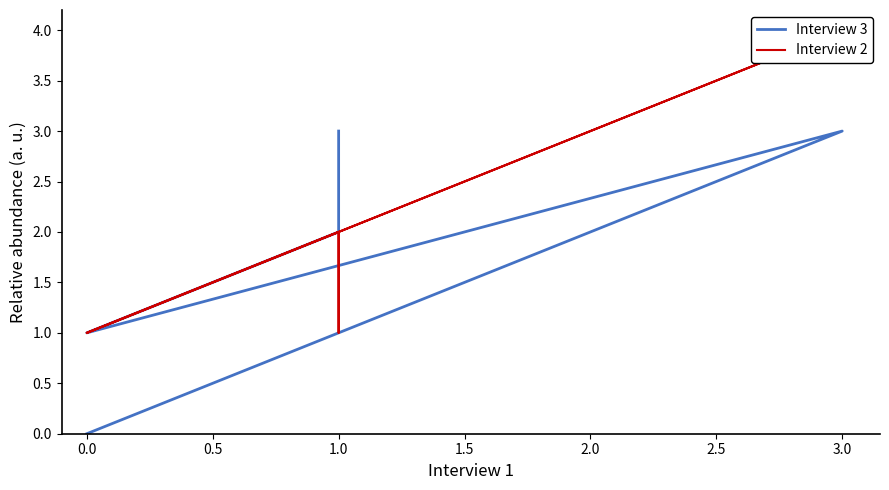

Is it true that Interview 2 equals 3 at 1.0?

False